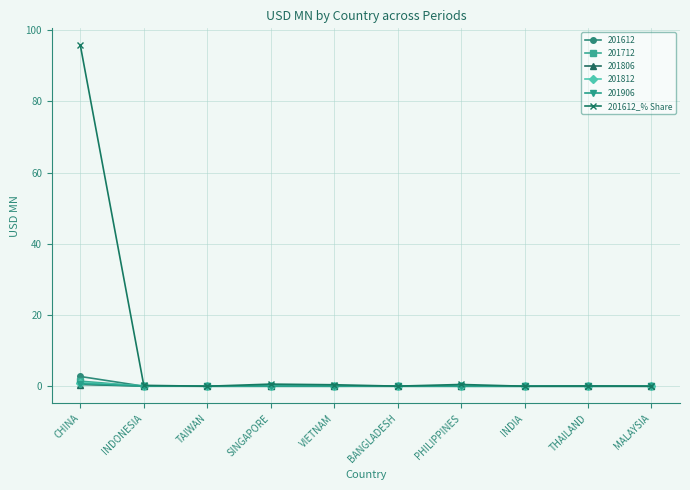

True or false: 201612_% Share has more than 1 points higher than both neighbors.

True